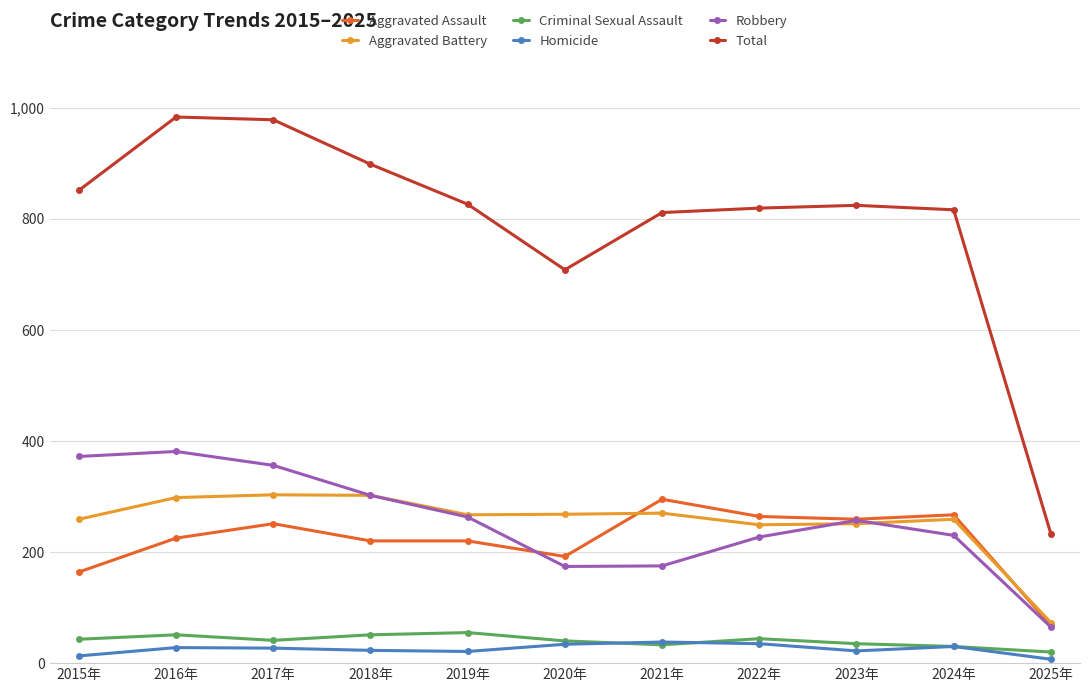

What is the maximum value shown in the chart?

983